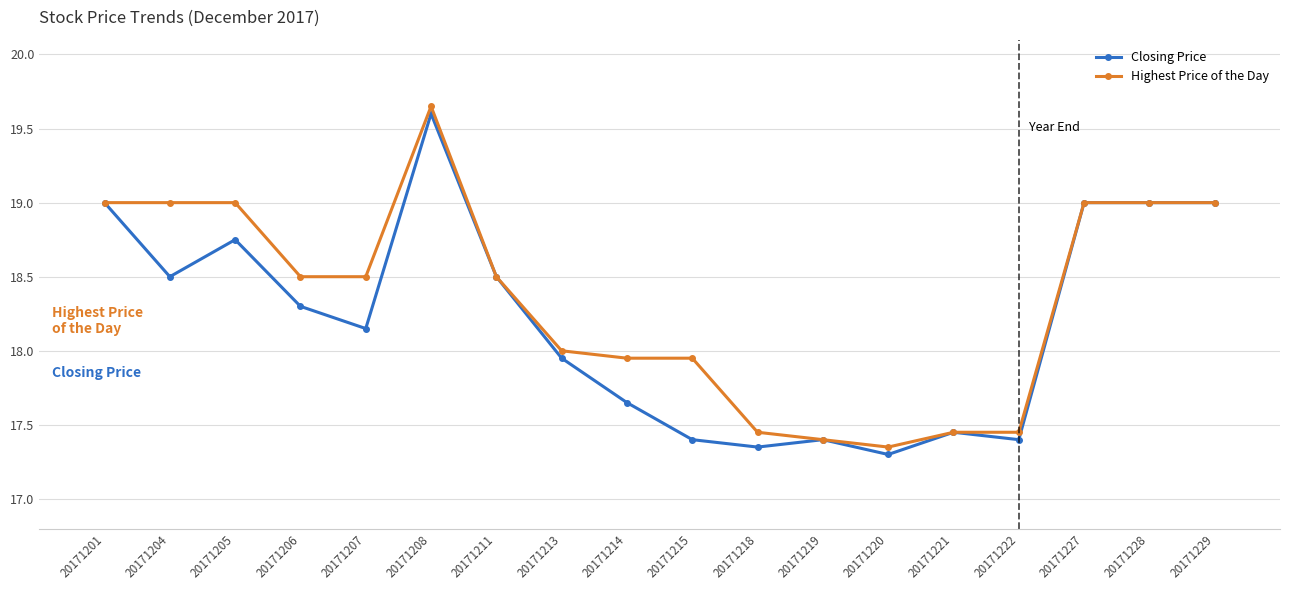

Where is the first local maximum for Closing Price?

20171205